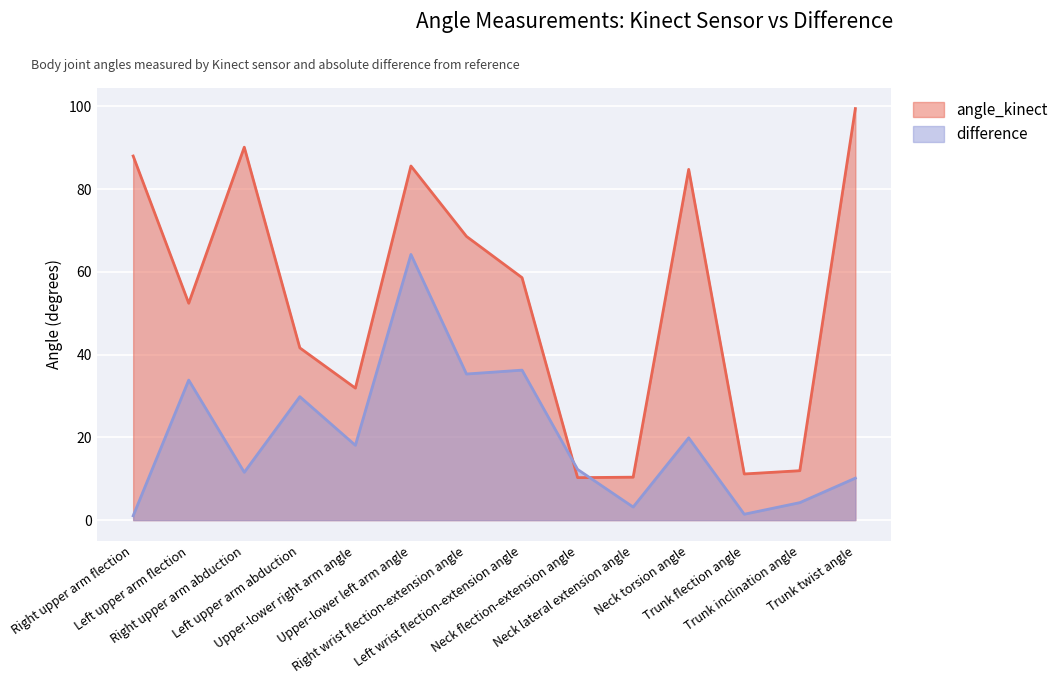

Reading right to left, extract all data points from this chart.

angle_kinect: 99.5	11.9	11.2	84.8	10.4	10.3	58.6	68.6	85.6	31.9	41.6	90.2	52.4	88.0
difference: 10.1	4.2	1.4	19.9	3.2	12.3	36.3	35.3	64.2	18.1	29.8	11.6	33.9	1.0